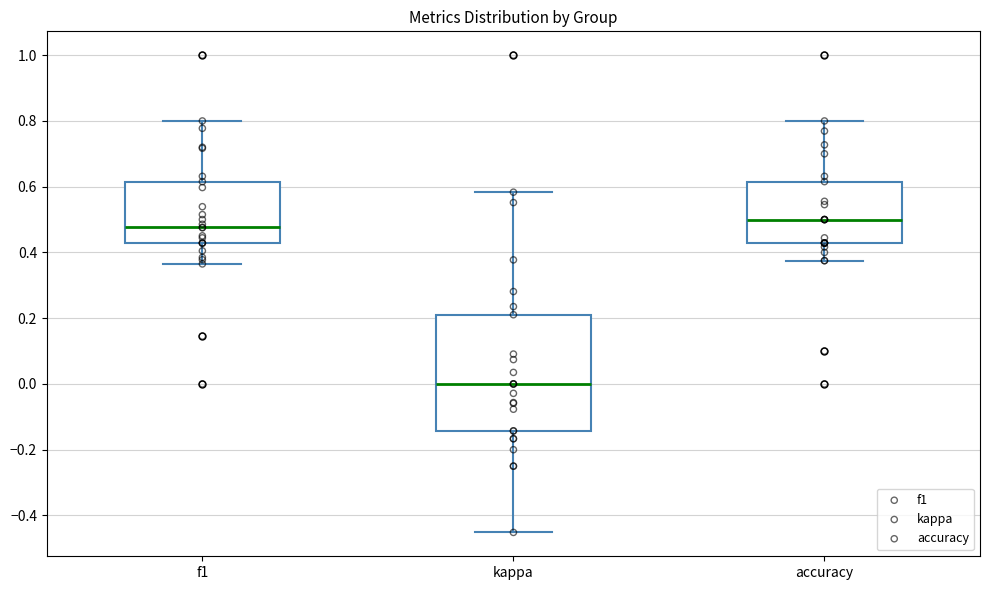

Which box's median line is the lowest?

kappa